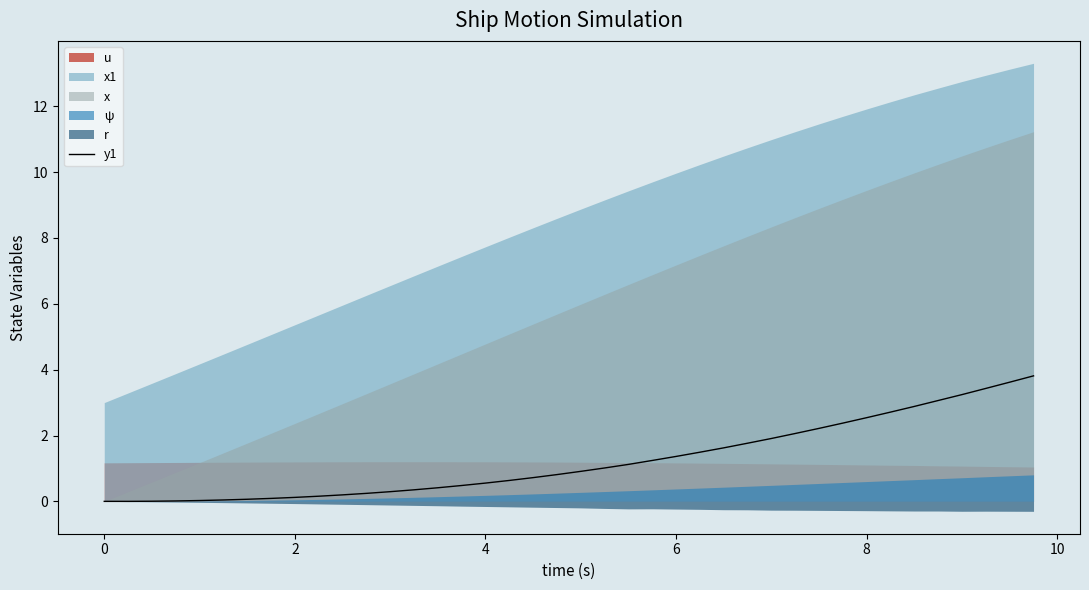

What is the sum of all values?

49.6